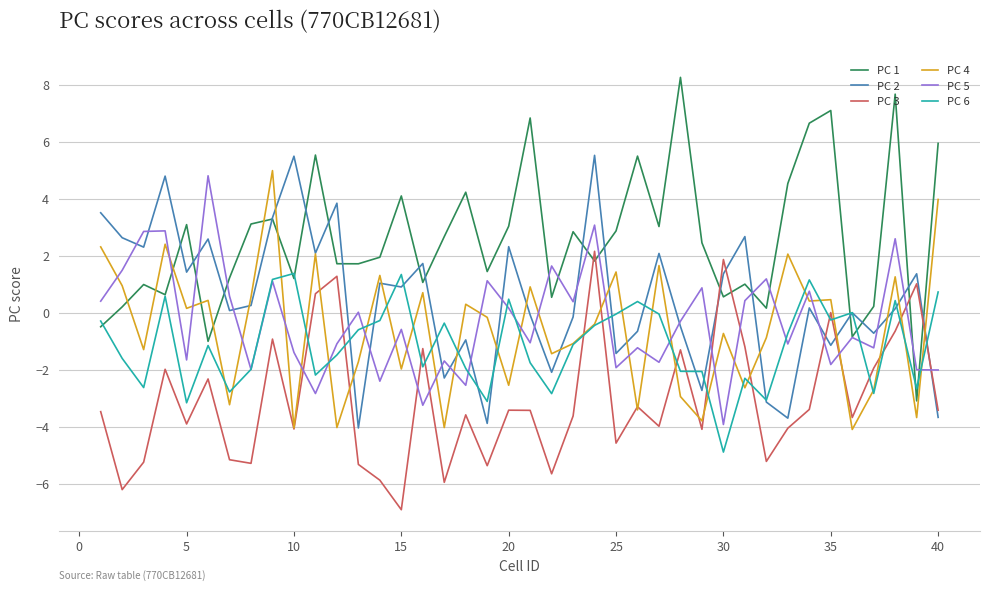

Which series has the largest range (max minus min)?

PC 1